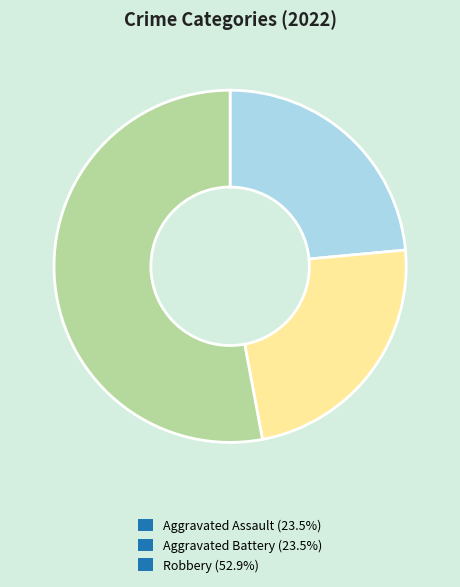

Does any single category account for the majority?

Yes